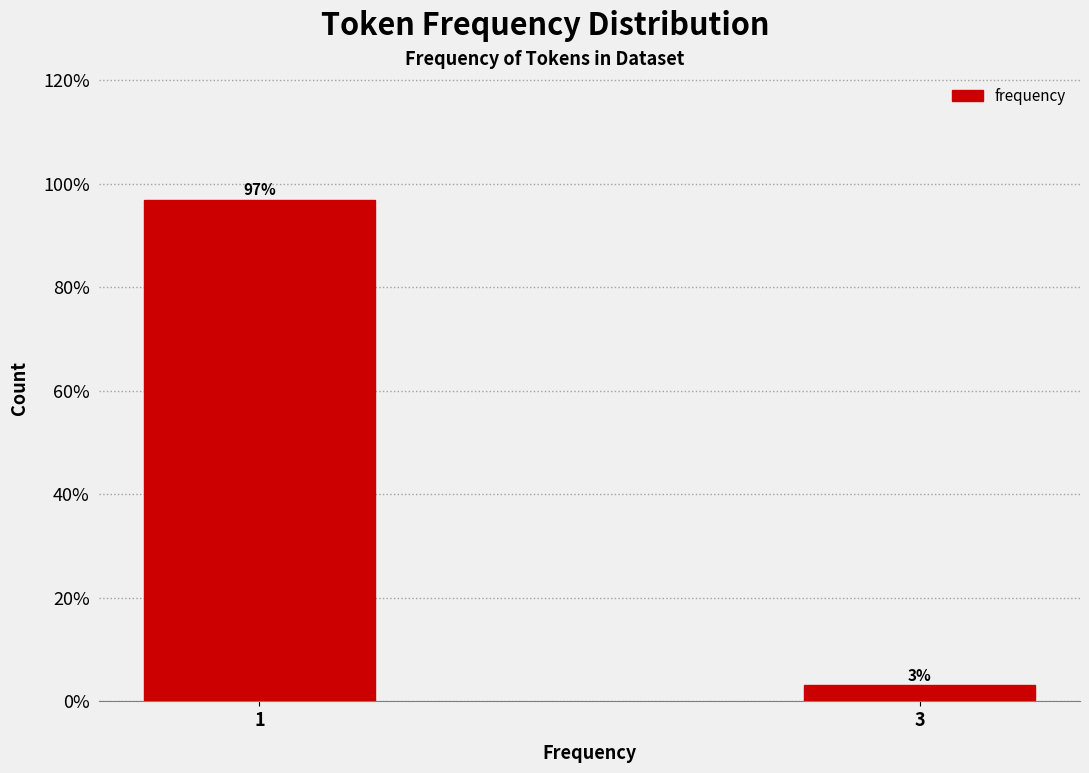

What is the average value?

50.0